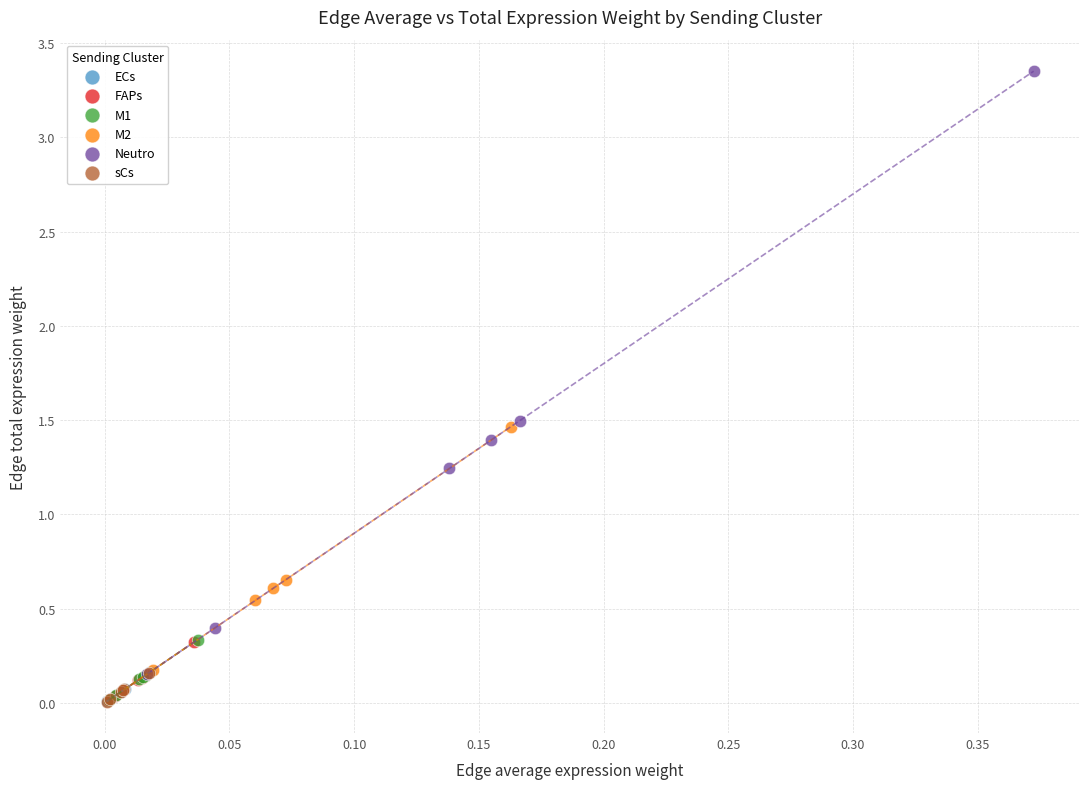

Which series has the largest Y range (max minus min)?

Neutro